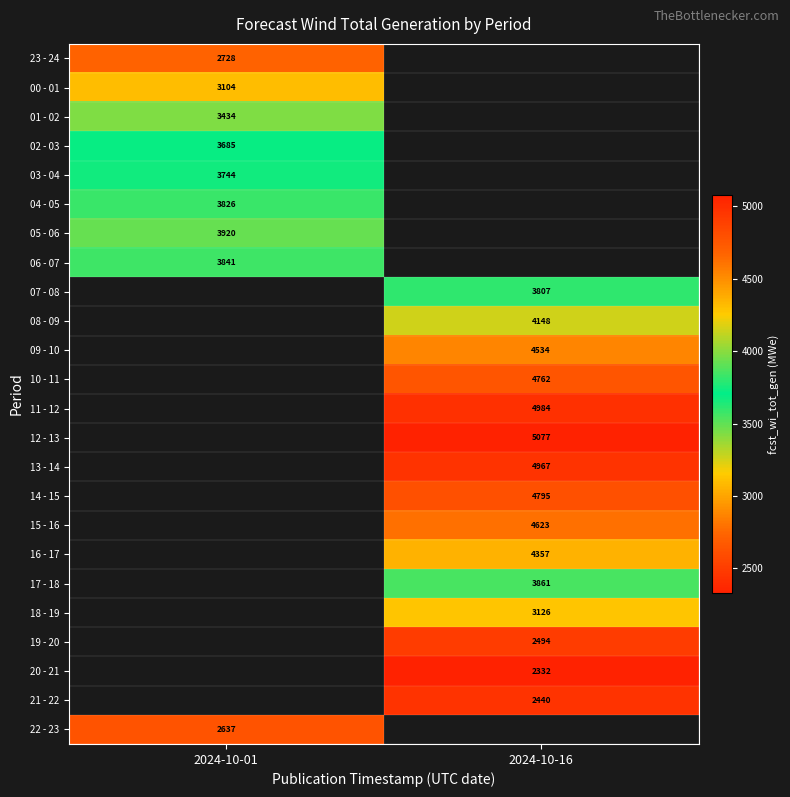

The 20 - 21 series shows 3498 at 2024-10-16. True or false?

False